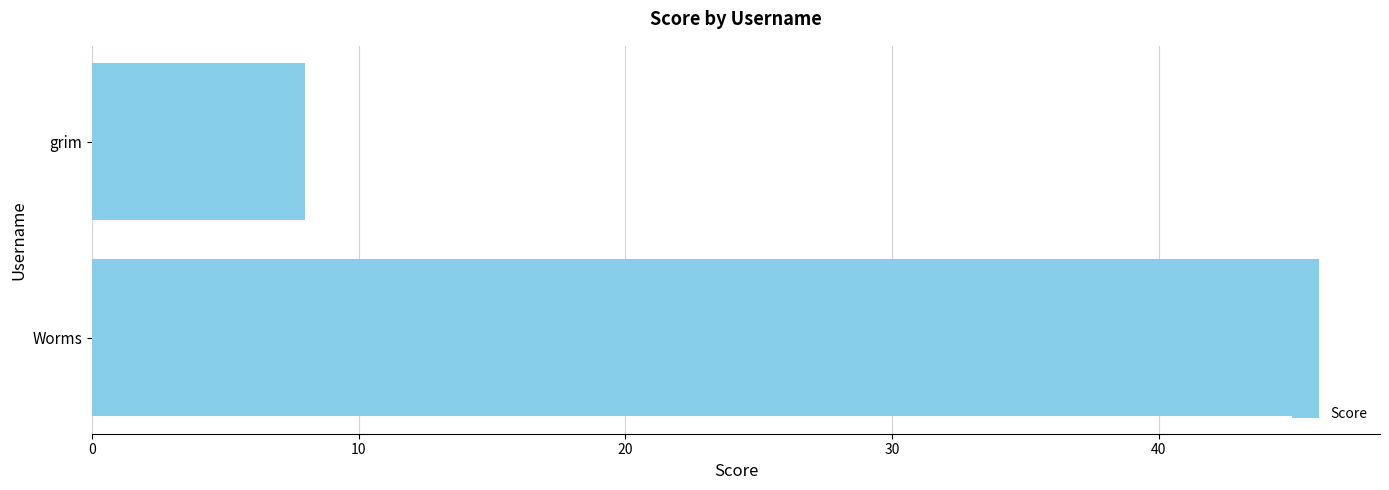

True or false: the data shows 46 at Worms.

True